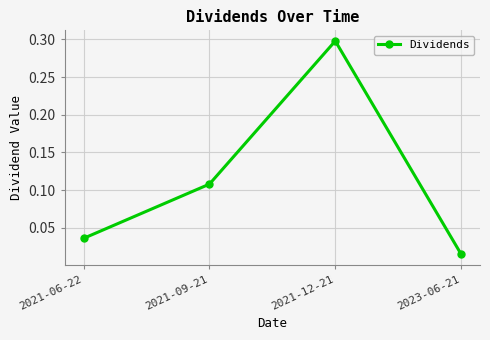

Between 2021-09-21 and 2023-06-21, which is larger?

2021-09-21